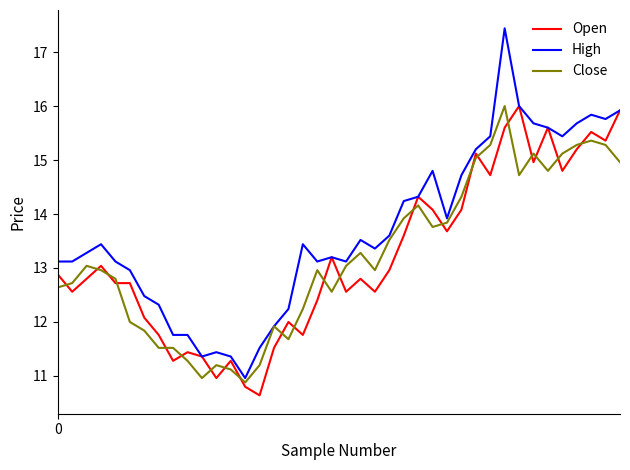

What is the lowest value of the High series?

11.0